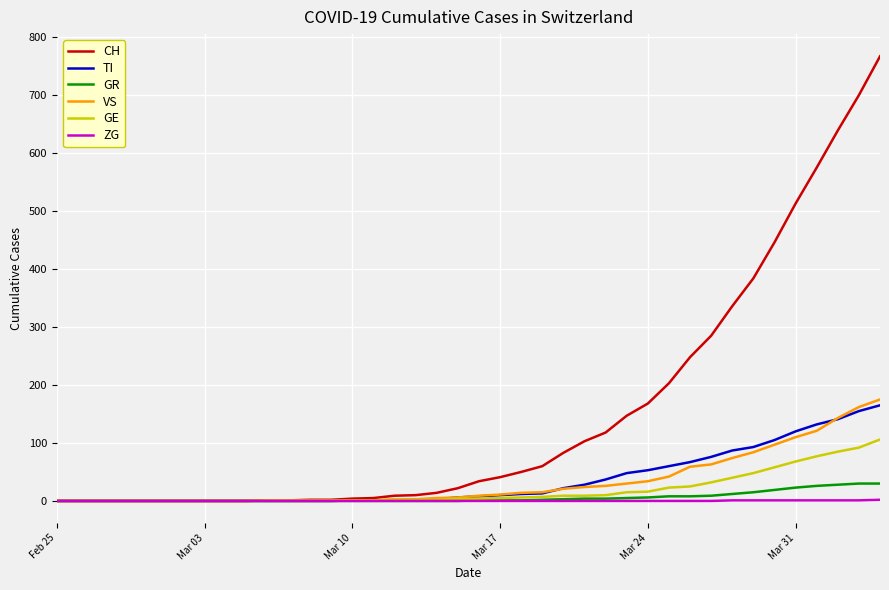

Which series has the largest range (max minus min)?

CH